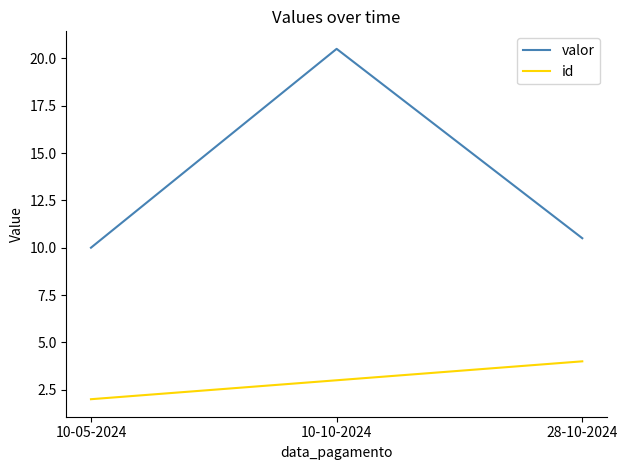

Reading right to left, transcribe all the data shown in this chart.

valor: 10.5	20.5	10.0
id: 4.0	3.0	2.0